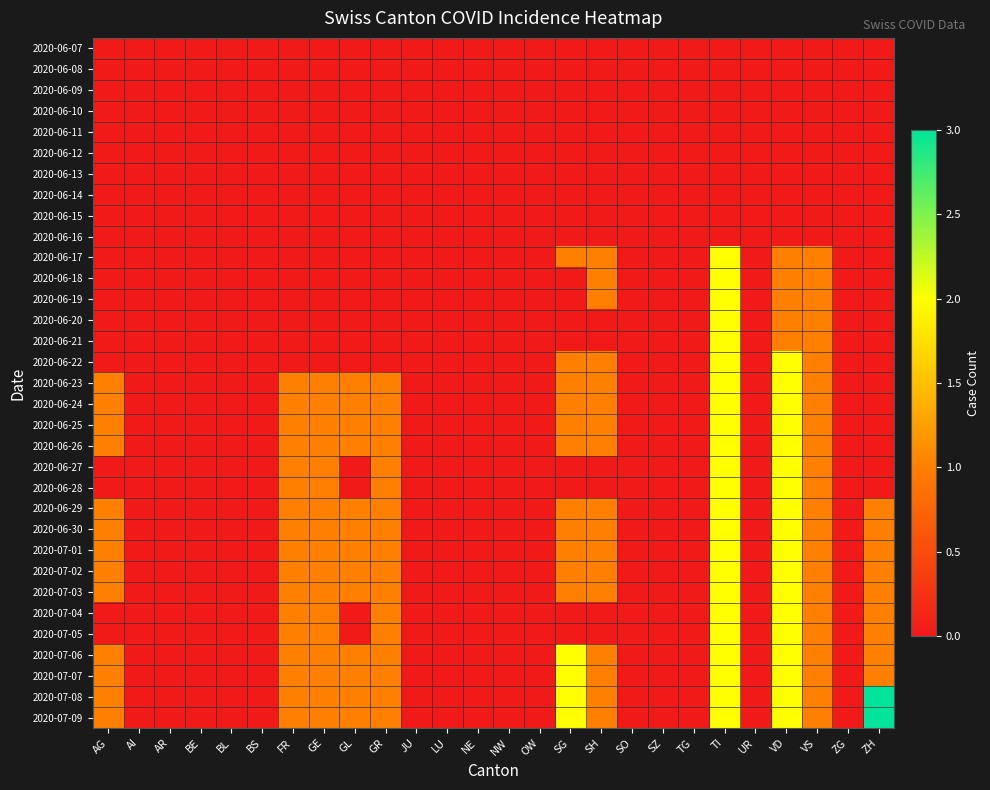

Which has a higher value, BE or LU?

BE